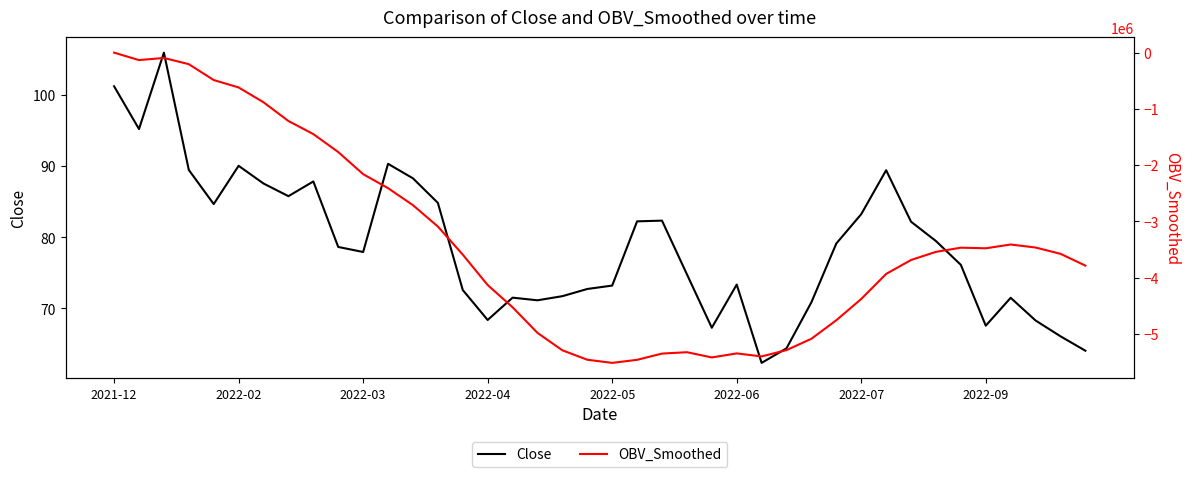

What is the highest value of the Close series?

106.0